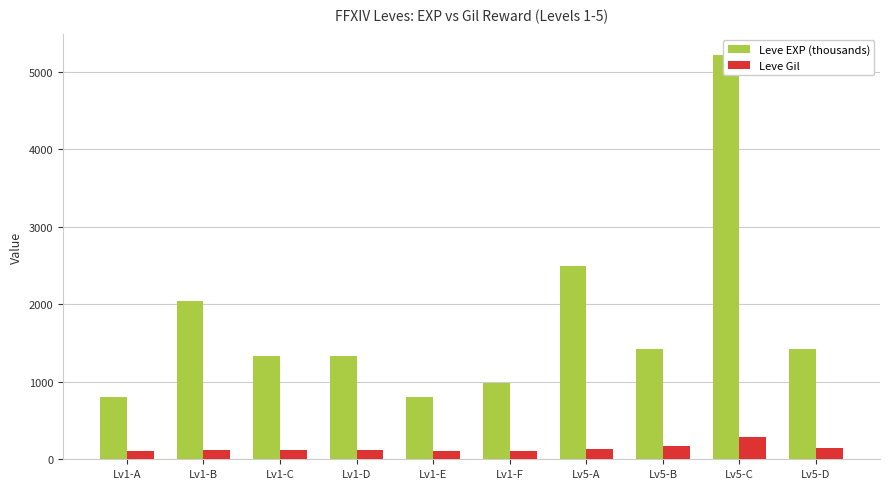

How many bars are there in total?

20